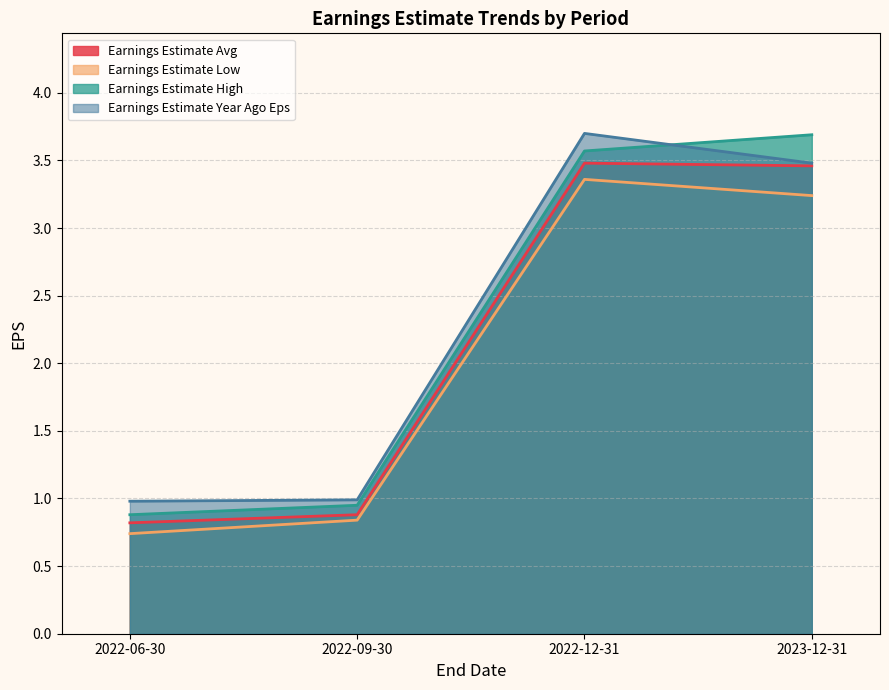

At which label does Earnings Estimate High reach its peak?

2023-12-31